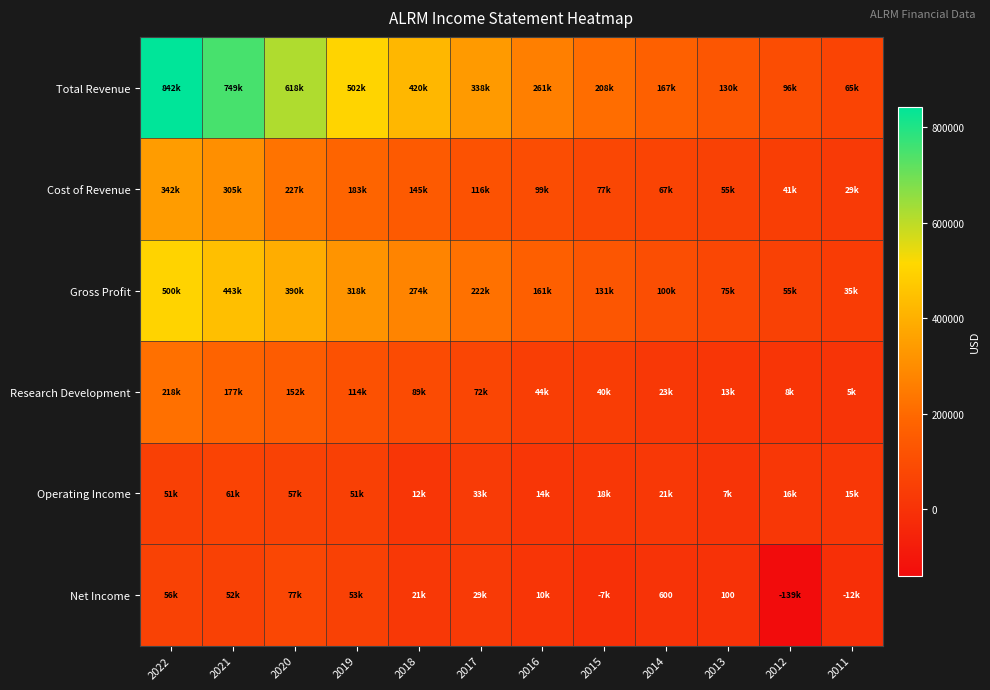

What is the sum of the Total Revenue values at 2019 and 2022?

1345000